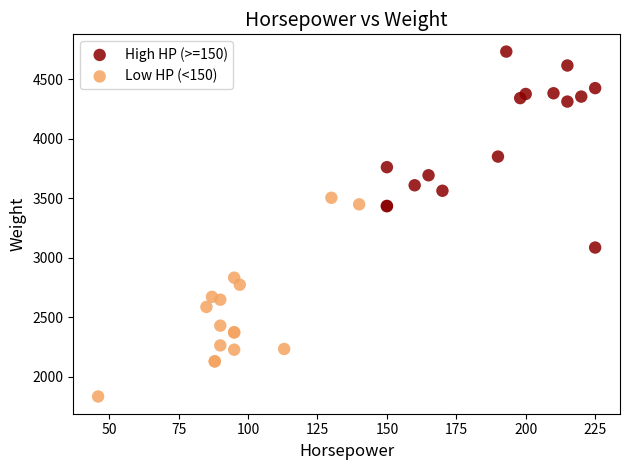

Which series contains the lowest Y value?

Low HP (<150)